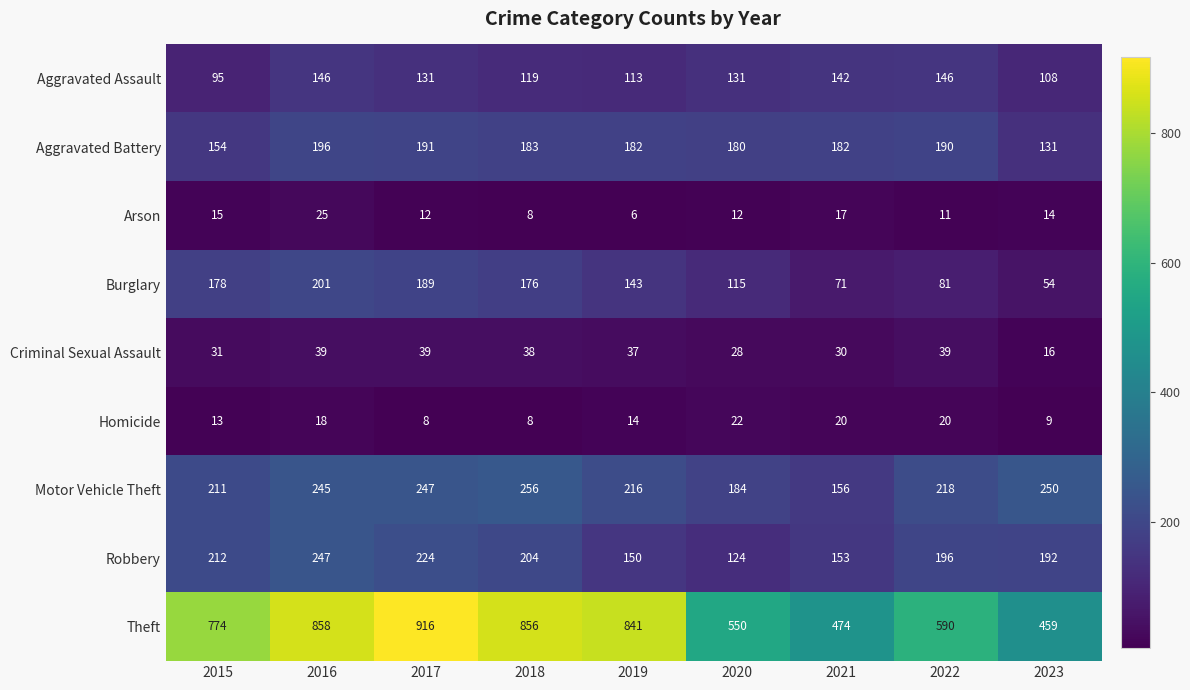

Count the number of data series in this chart.

9